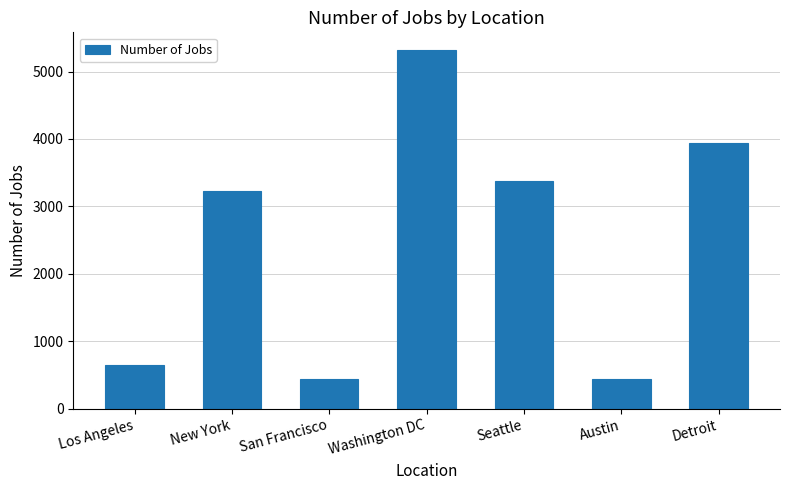

Between Washington DC and Austin, which is larger?

Washington DC